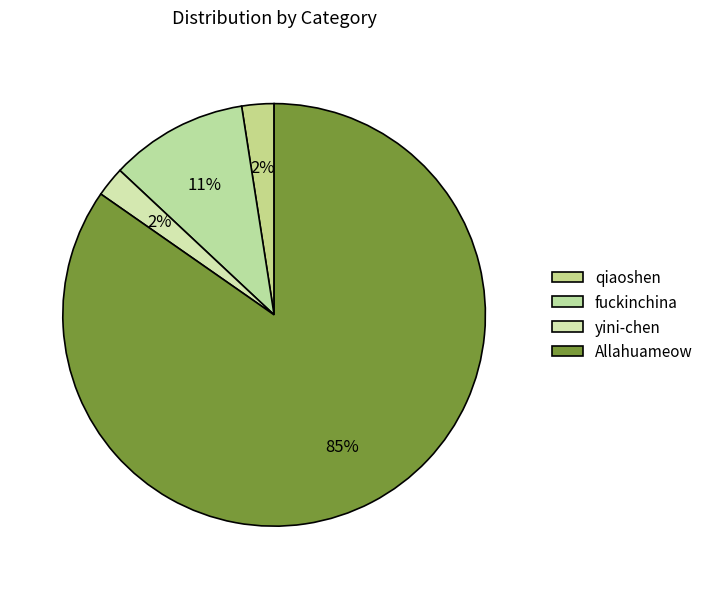

How many segments does this pie chart have?

4